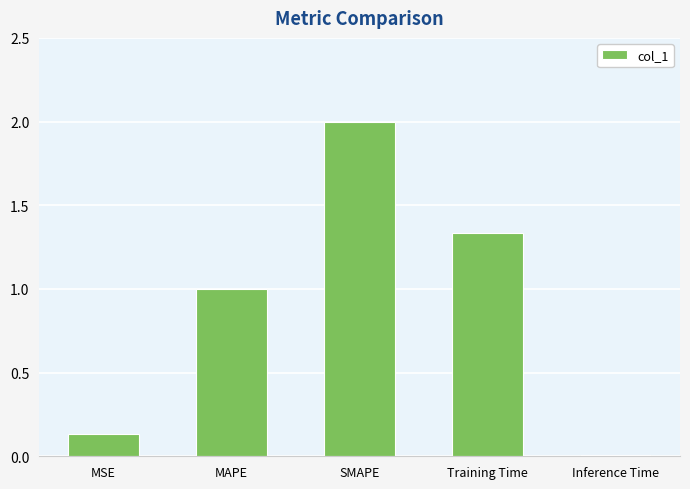

True or false: the data shows 1.0 at SMAPE.

False